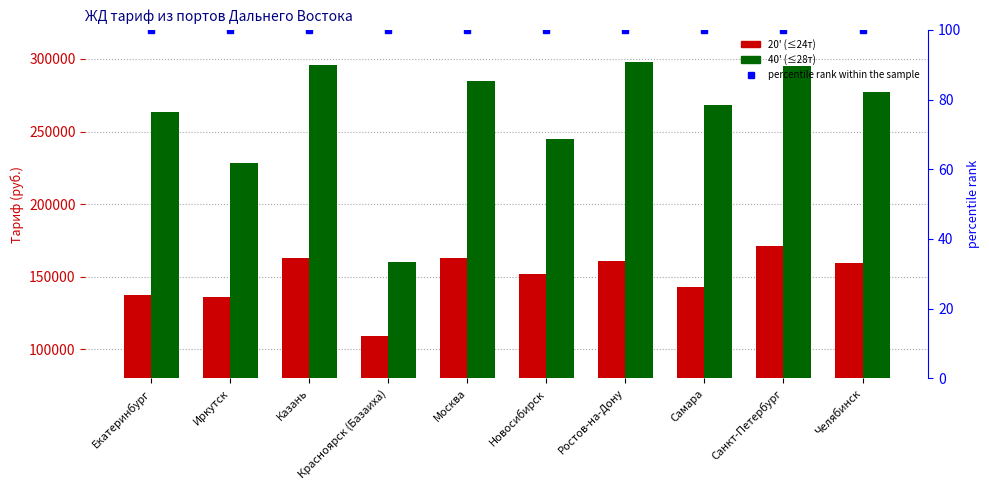

What is the label of the 9th bar from the right?

Иркутск